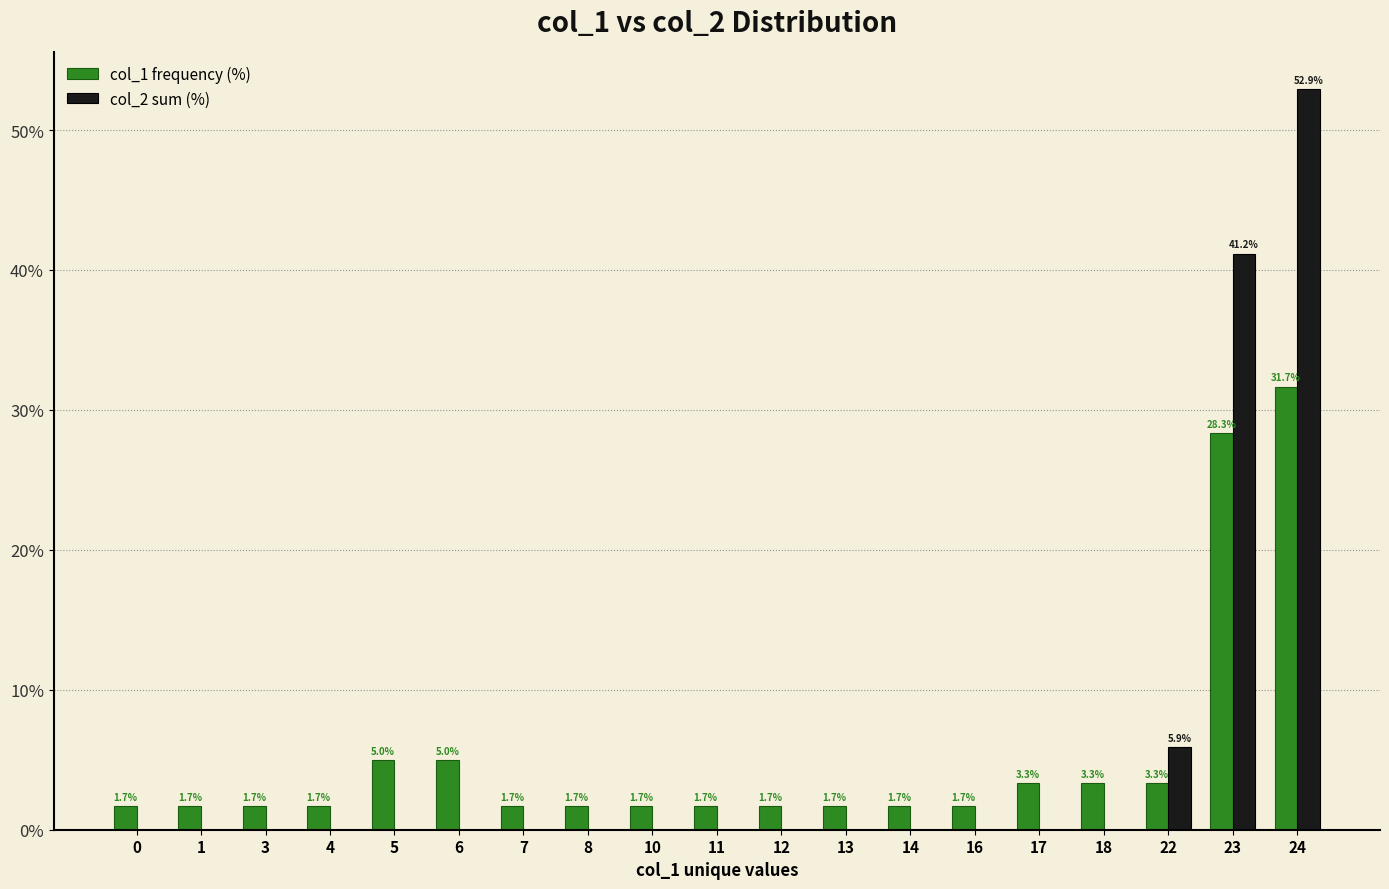

How many categories are shown in the chart?

19